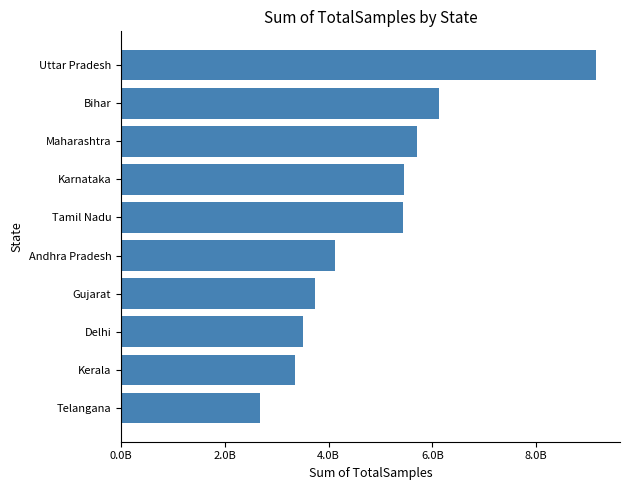

What is the difference between the second highest and second lowest values?

2770432878